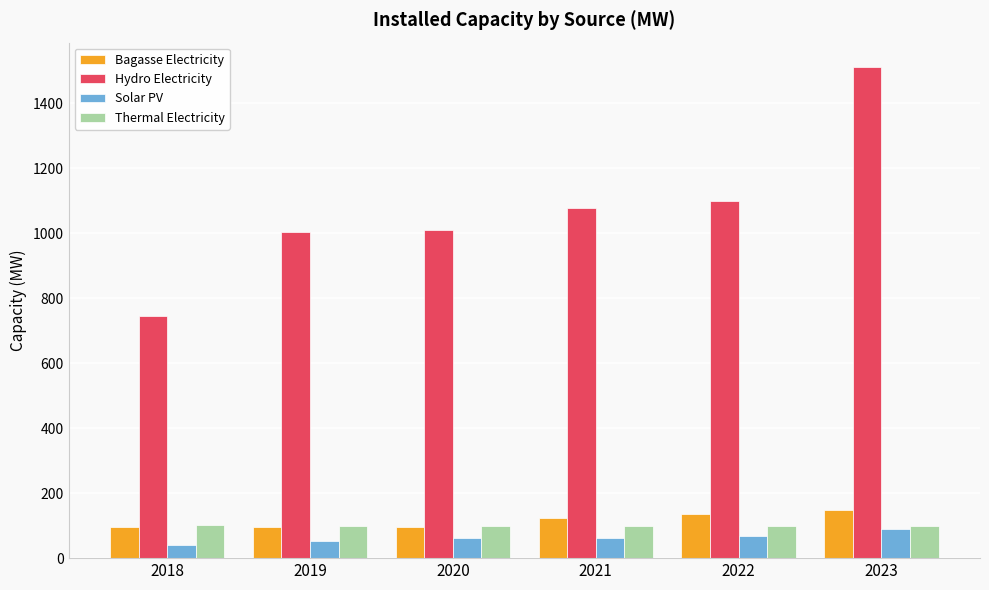

How many Thermal Electricity values are between 100 and 101?

5